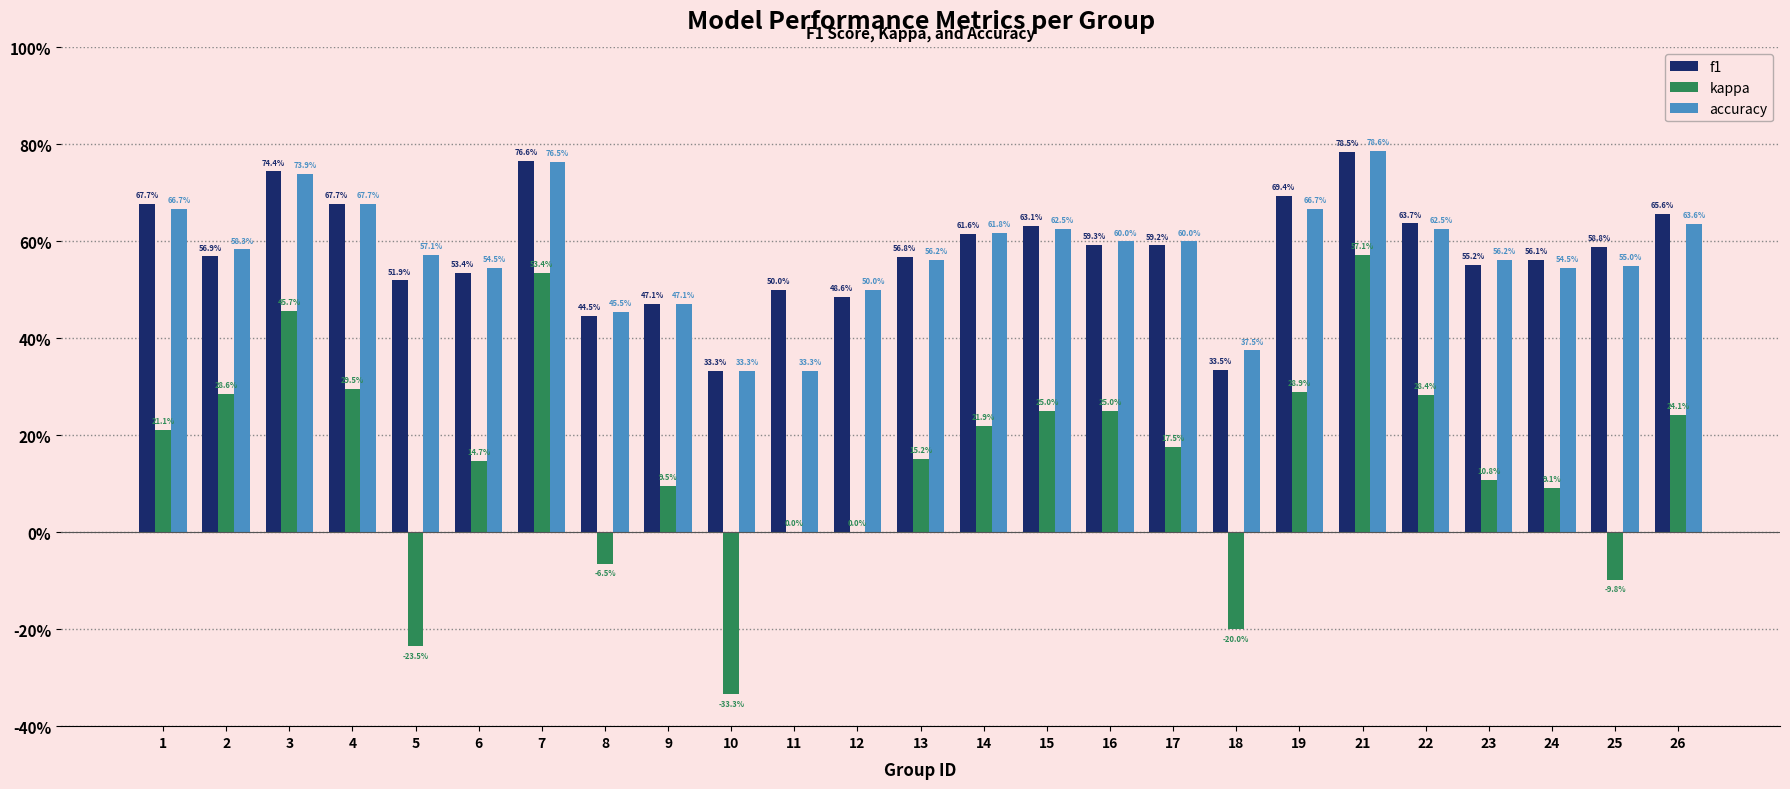

Is the value of f1 at 6 greater than the value of kappa at 5?

Yes